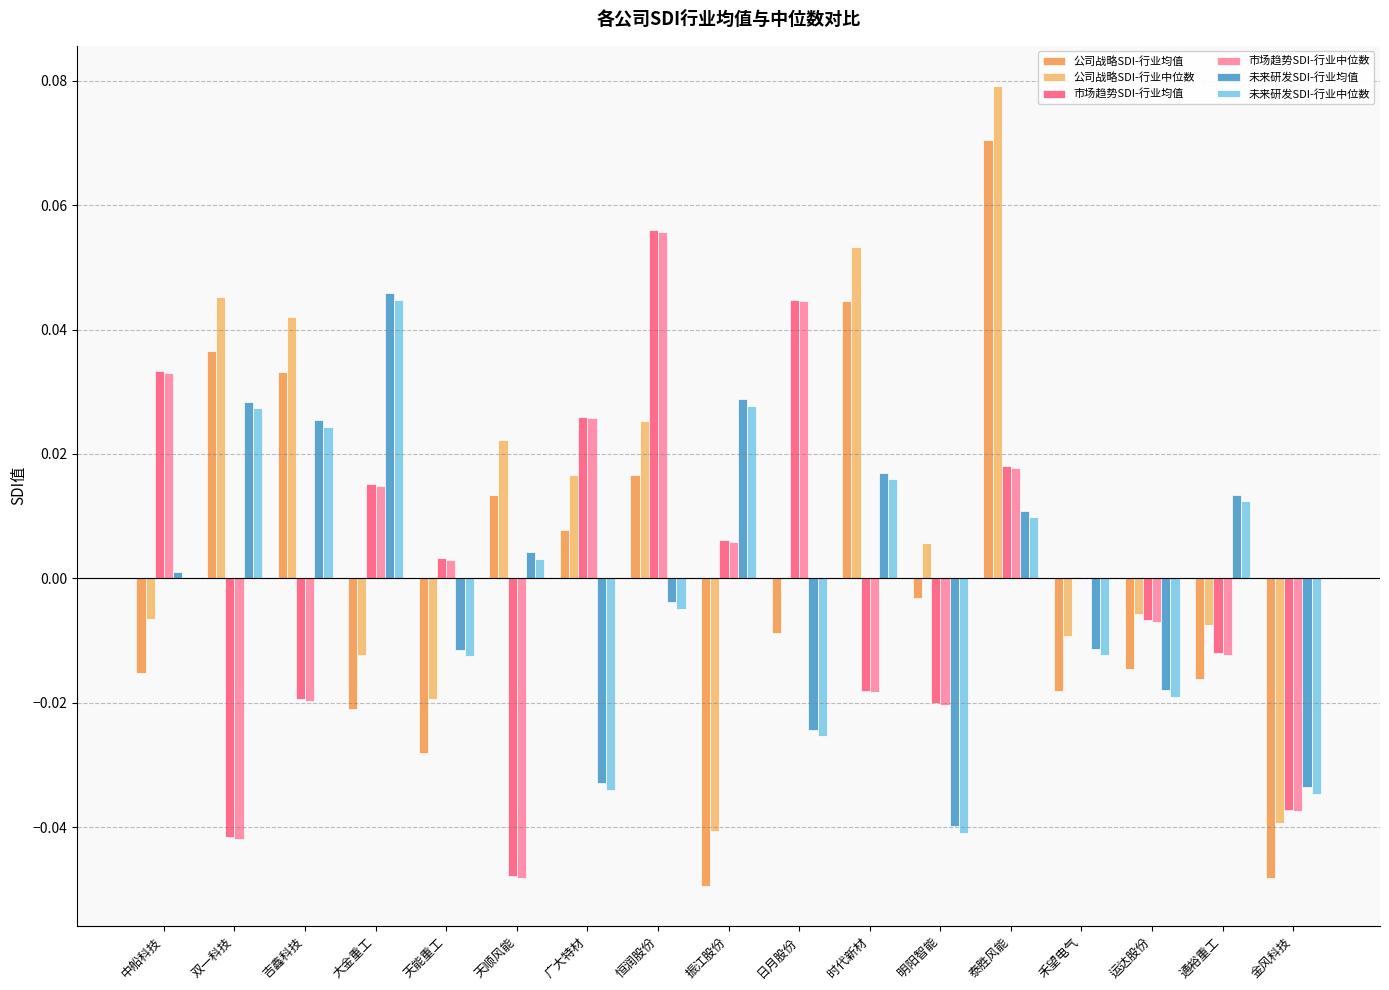

What is the greatest value displayed?

0.1